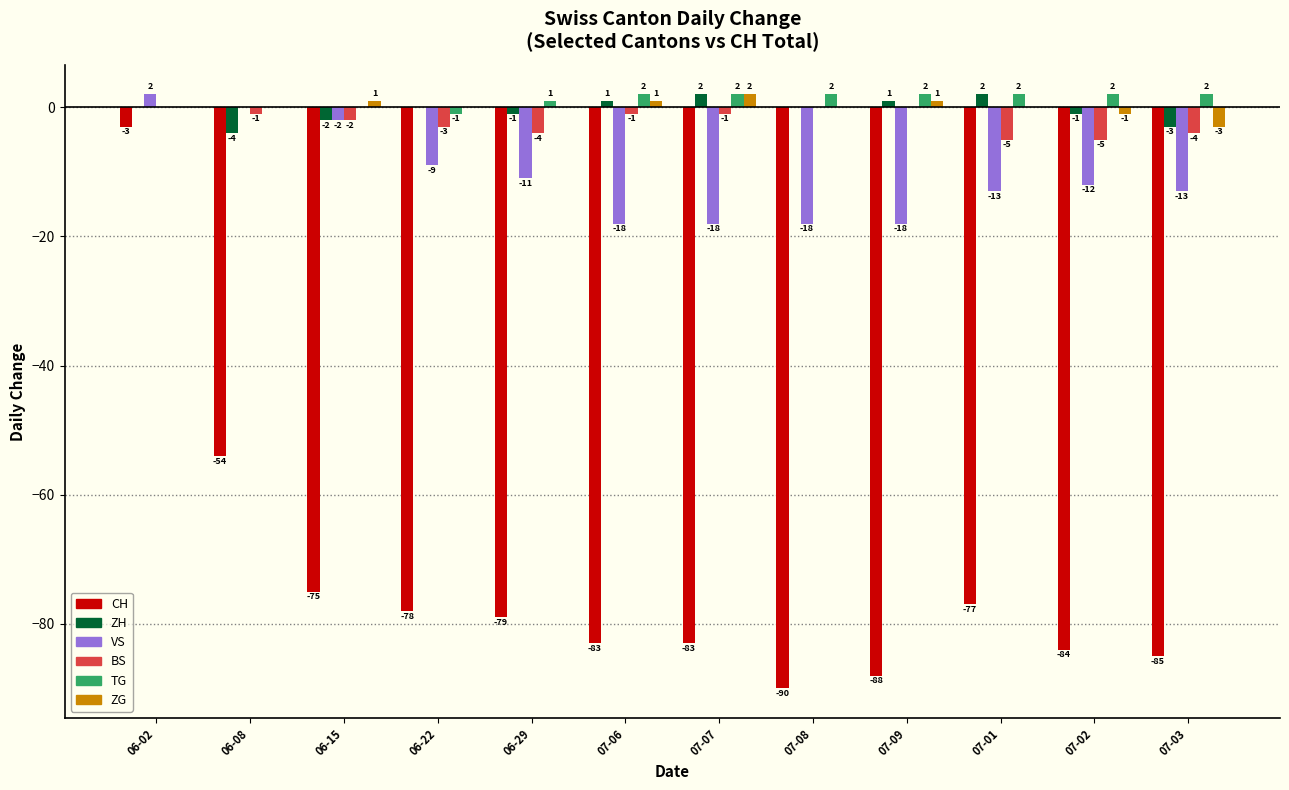

Reading left to right, transcribe all the data shown in this chart.

CH: 06-02=-3	06-08=-54	06-15=-75	06-22=-78	06-29=-79	07-06=-83	07-07=-83	07-08=-90	07-09=-88	07-01=-77	07-02=-84	07-03=-85
ZH: 06-02=0	06-08=-4	06-15=-2	06-22=0	06-29=-1	07-06=1	07-07=2	07-08=0	07-09=1	07-01=2	07-02=-1	07-03=-3
VS: 06-02=2	06-08=0	06-15=-2	06-22=-9	06-29=-11	07-06=-18	07-07=-18	07-08=-18	07-09=-18	07-01=-13	07-02=-12	07-03=-13
BS: 06-02=0	06-08=-1	06-15=-2	06-22=-3	06-29=-4	07-06=-1	07-07=-1	07-08=0	07-09=0	07-01=-5	07-02=-5	07-03=-4
TG: 06-02=0	06-08=0	06-15=0	06-22=-1	06-29=1	07-06=2	07-07=2	07-08=2	07-09=2	07-01=2	07-02=2	07-03=2
ZG: 06-02=0	06-08=0	06-15=1	06-22=0	06-29=0	07-06=1	07-07=2	07-08=0	07-09=1	07-01=0	07-02=-1	07-03=-3